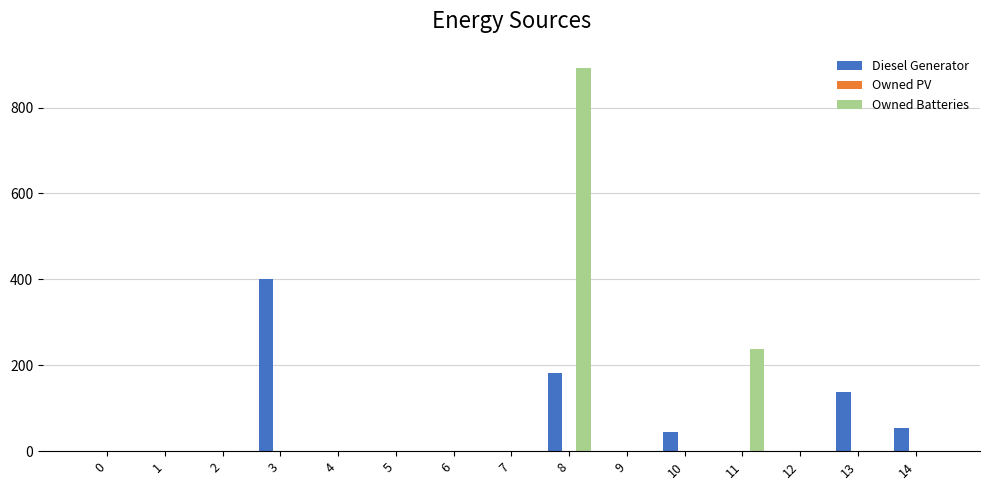

Reading left to right, what are all the values shown in this chart?

Diesel Generator: 0=0	1=0	2=0	3=400	4=0	5=0	6=0	7=0	8=182	9=0	10=44	11=0	12=0	13=138	14=55
Owned Batteries: 0=0	1=0	2=0	3=0	4=0	5=0	6=0	7=0	8=892	9=0	10=0	11=237	12=0	13=0	14=0